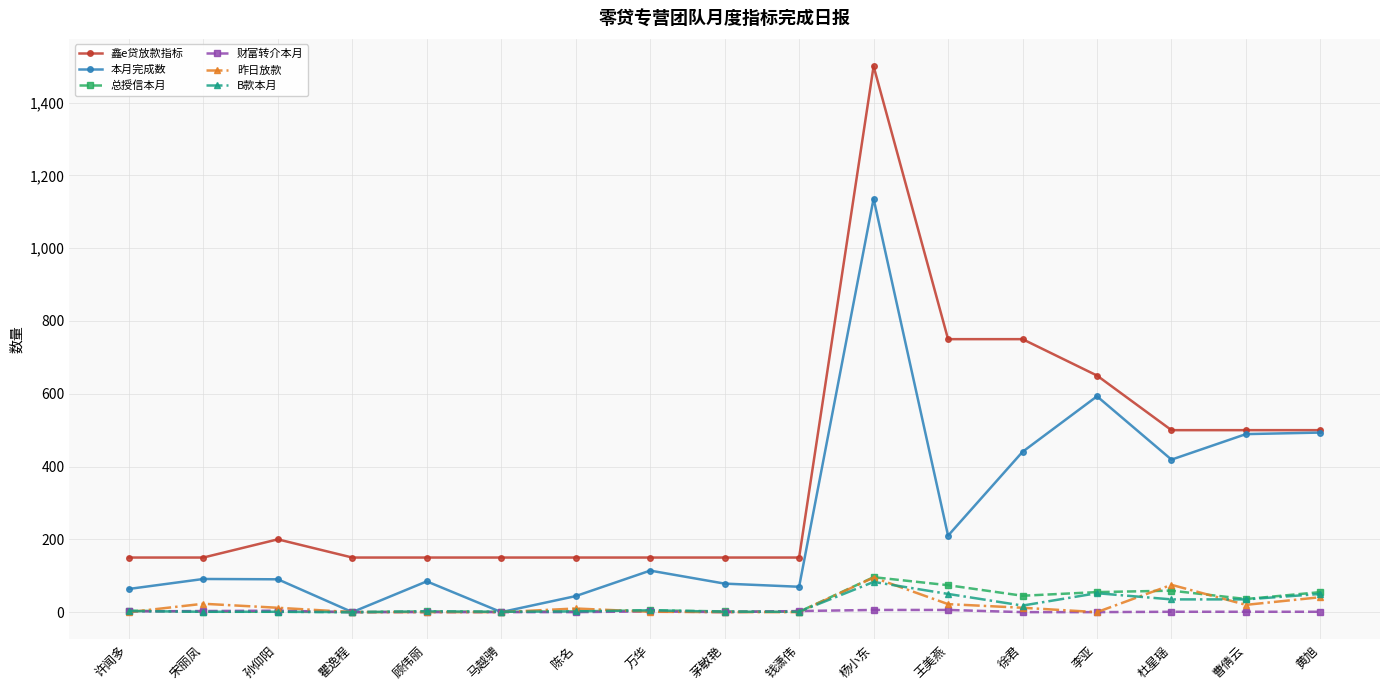

Between 宋丽凤 and 曹倩云, which series saw the biggest shift?

本月完成数